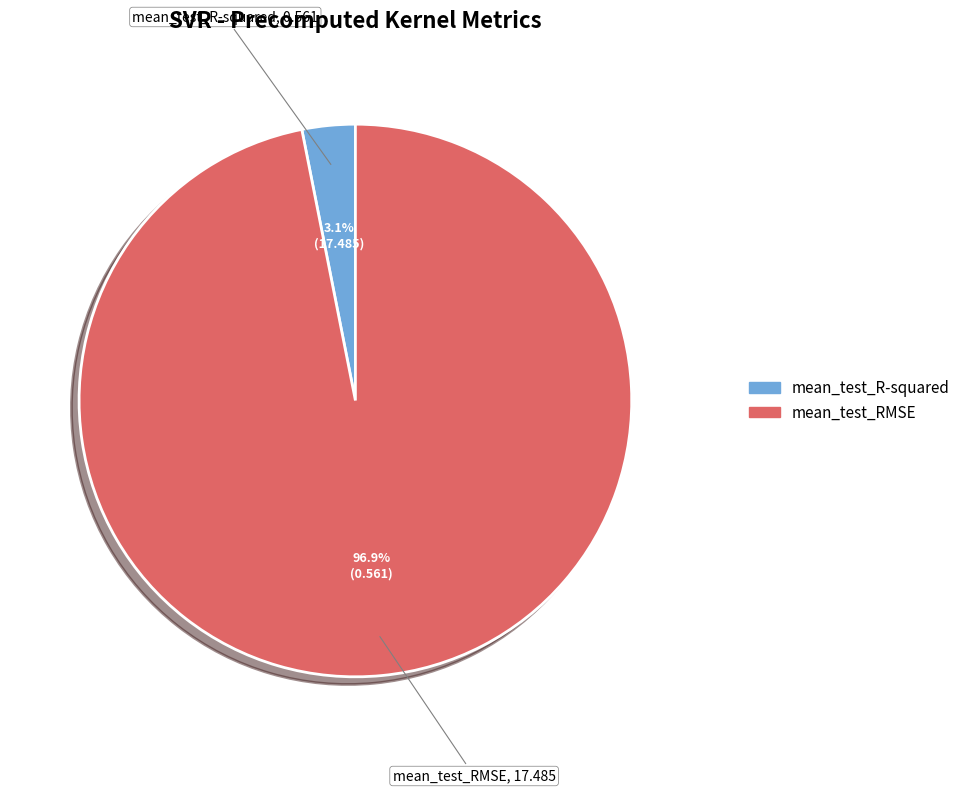

What is the smallest slice in the pie chart?

mean_test_R-squared